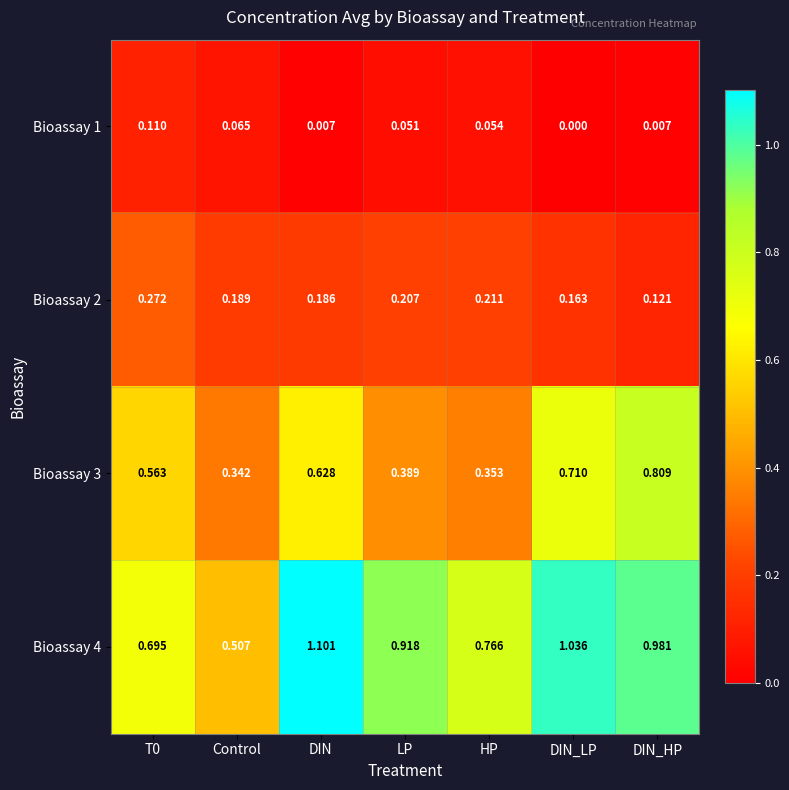

At which category is the sum across all series the highest?

DIN